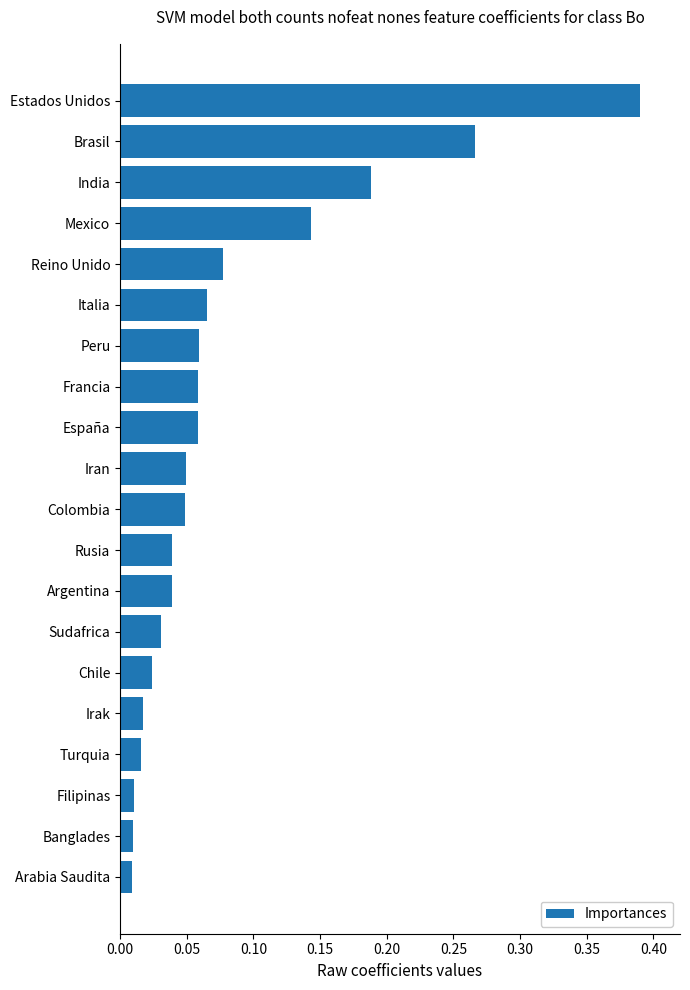

Which has a higher value, Mexico or Estados Unidos?

Estados Unidos